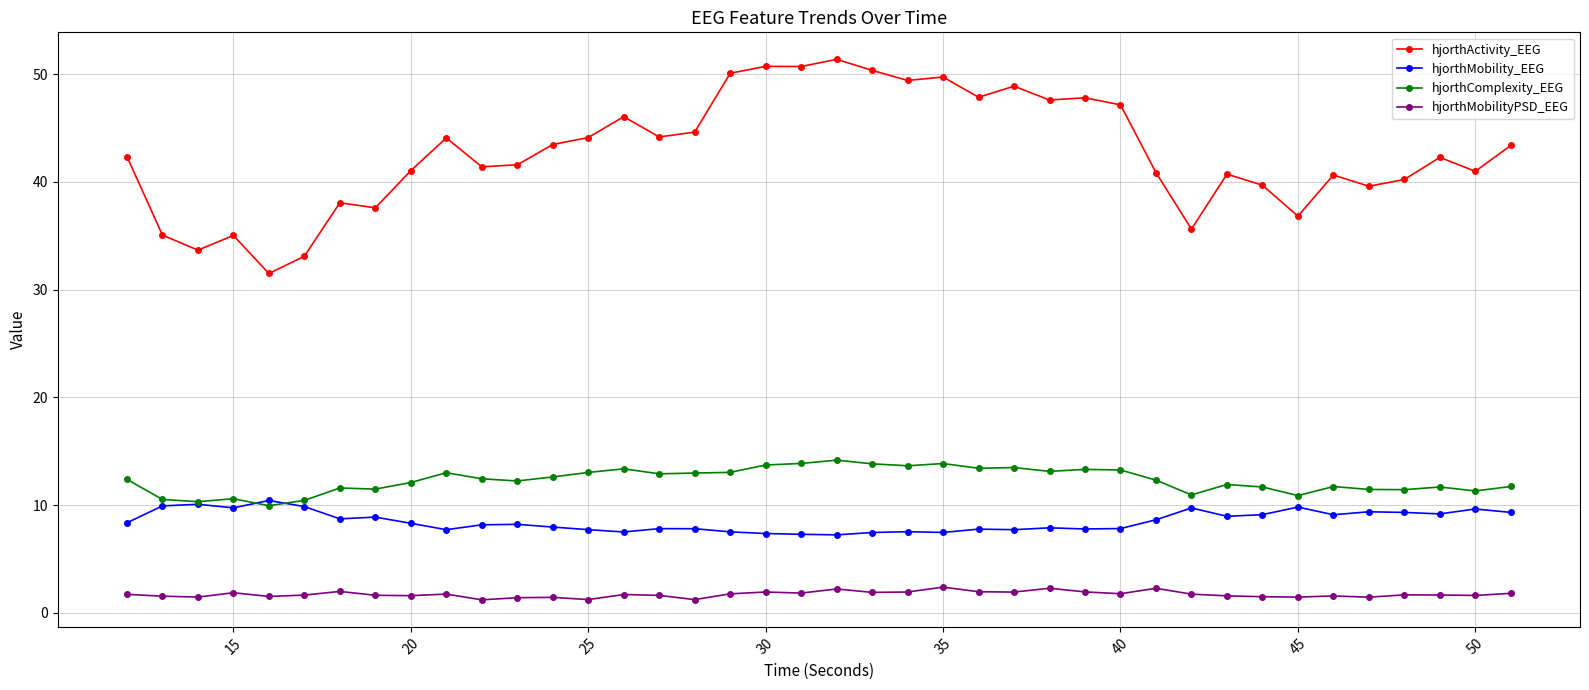

True or false: hjorthMobilityPSD_EEG and hjorthMobility_EEG intersect in this chart.

False